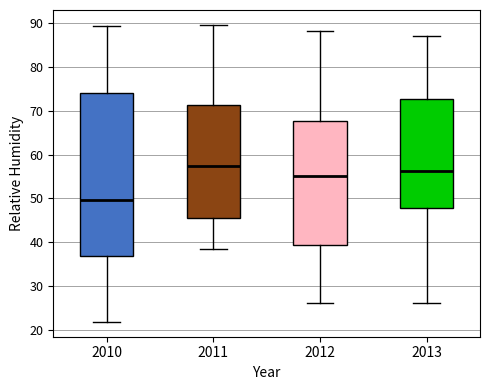

Reading left to right, read every box against the y-axis: the position of its median line, the range the box covers, and the ends of its whiskers. The values are not printed on the chart, so give them approximately, as read against the axis.

2010: median 50, box 37 to 74, whiskers 22 to 89
2011: median 57, box 45 to 71, whiskers 38 to 90
2012: median 55, box 39 to 68, whiskers 26 to 88
2013: median 56, box 48 to 73, whiskers 26 to 87